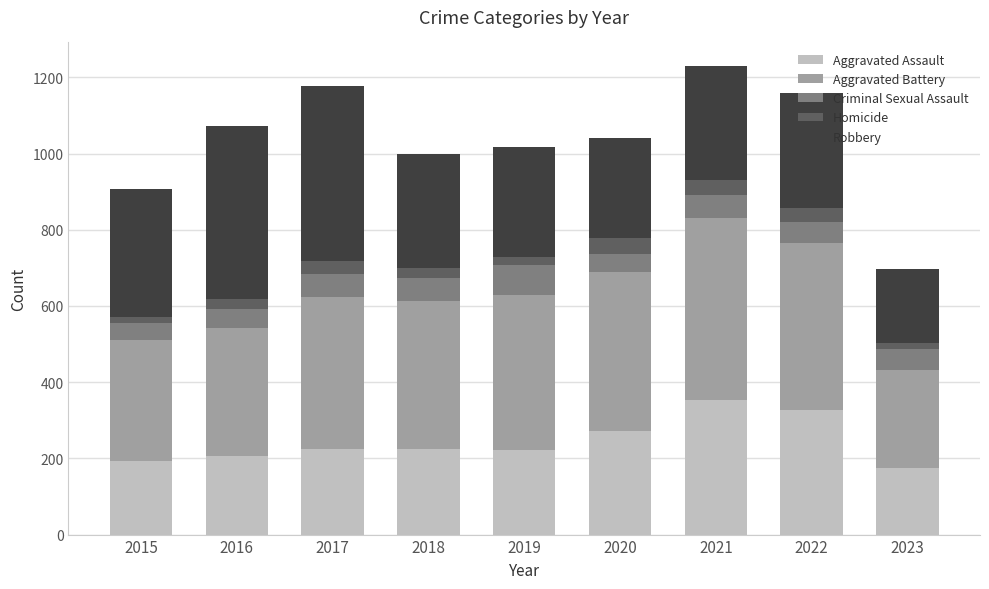

What is the total value across all series at 2016?

1072